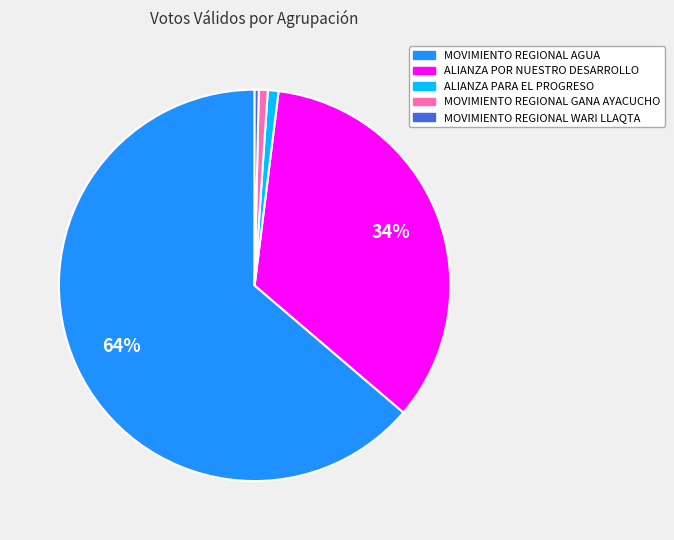

Is it true that ALIANZA POR NUESTRO DESARROLLO is 34% of the pie?

True